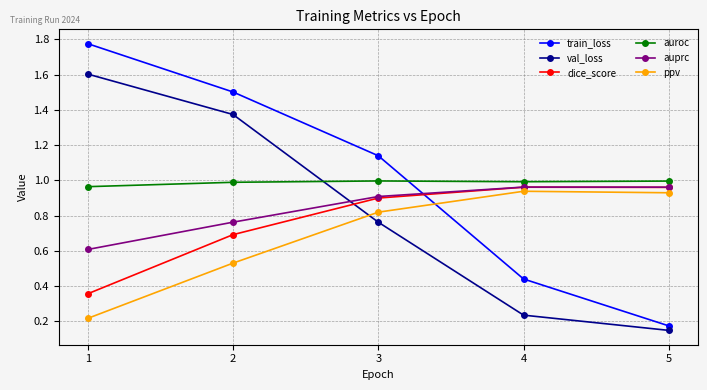

What is the sum of all ppv values?

3.4